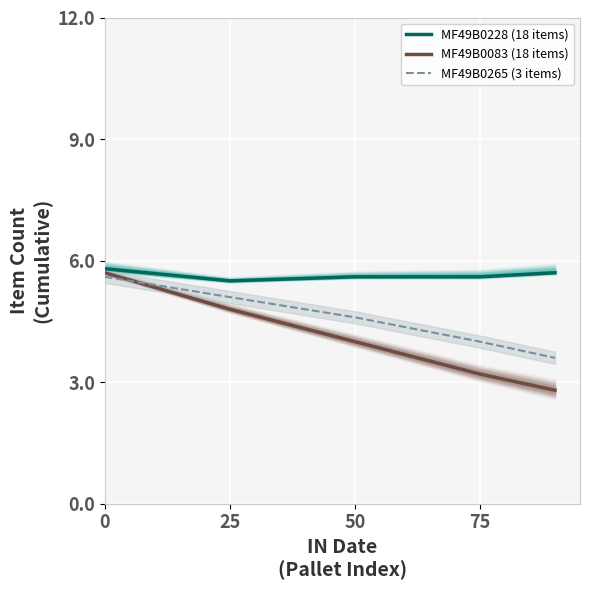

Is this an area chart (filled region under the line)?

No